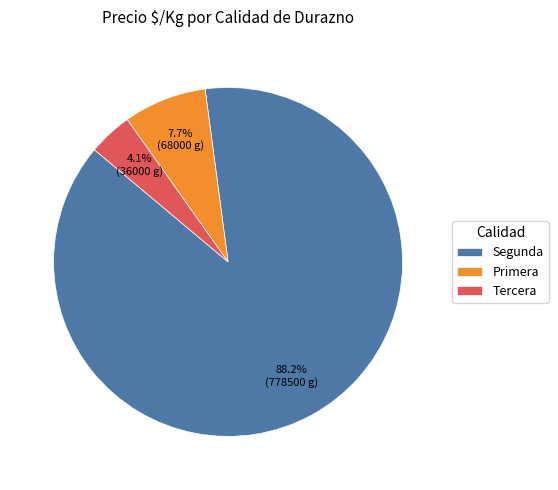

To the nearest percent, what is the difference between the largest and smallest slice percentages?

84%